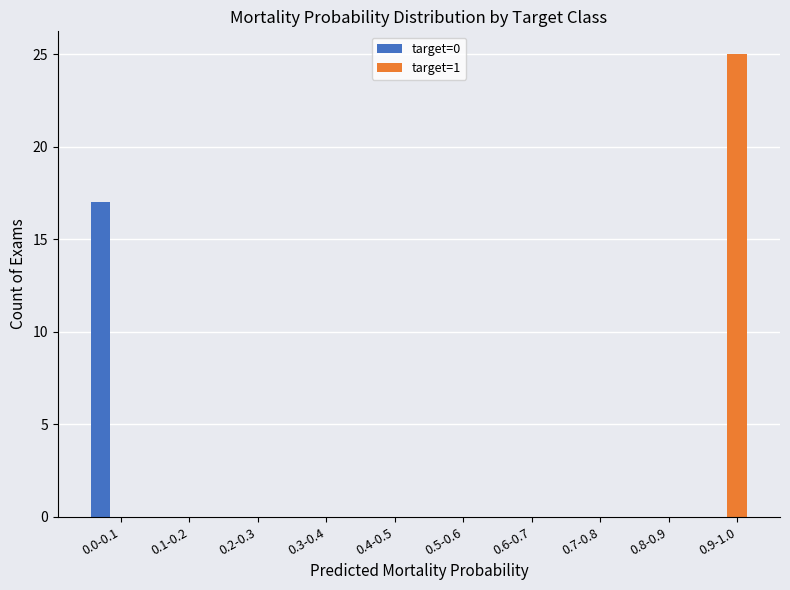

At which category is the sum across all series the highest?

0.9-1.0